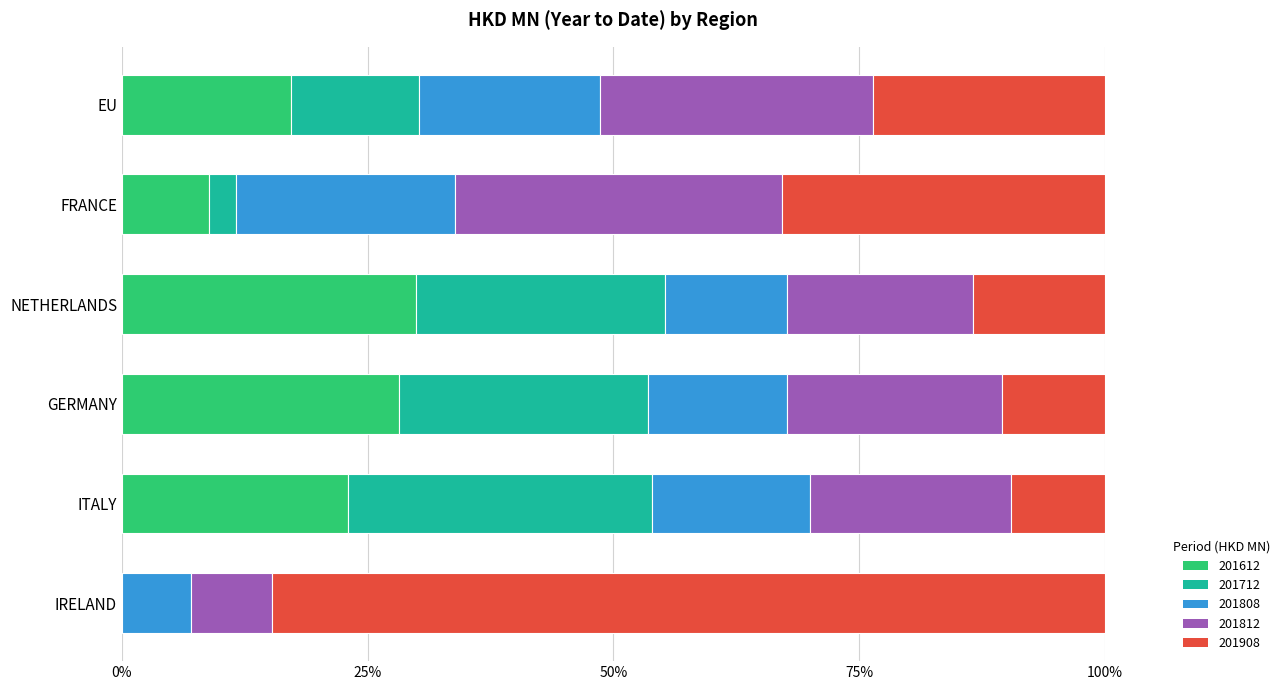

What is the total value across all series at ITALY?

100.0